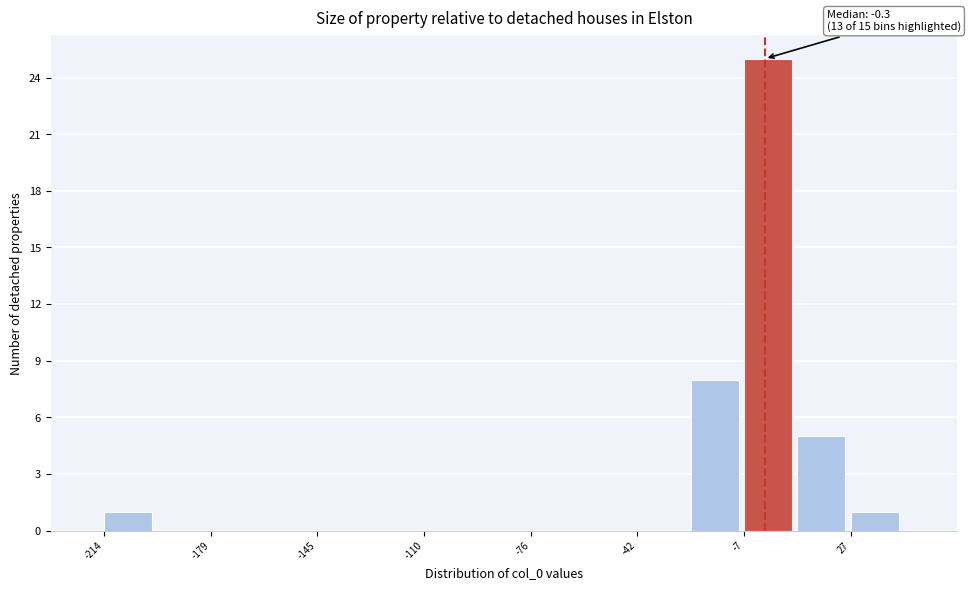

Around what value on the x-axis is the tallest bar? Give the approximate position of its centre, as read against the axis.

0